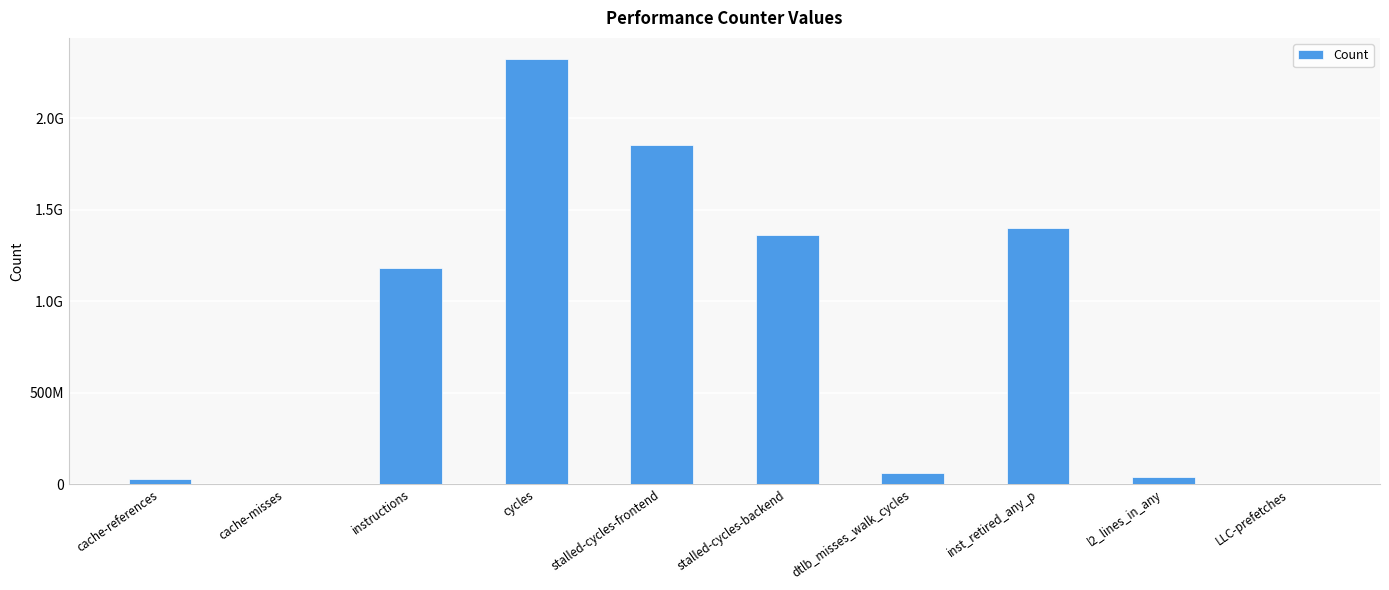

What is the difference between the second highest and minimum values?

1854788324